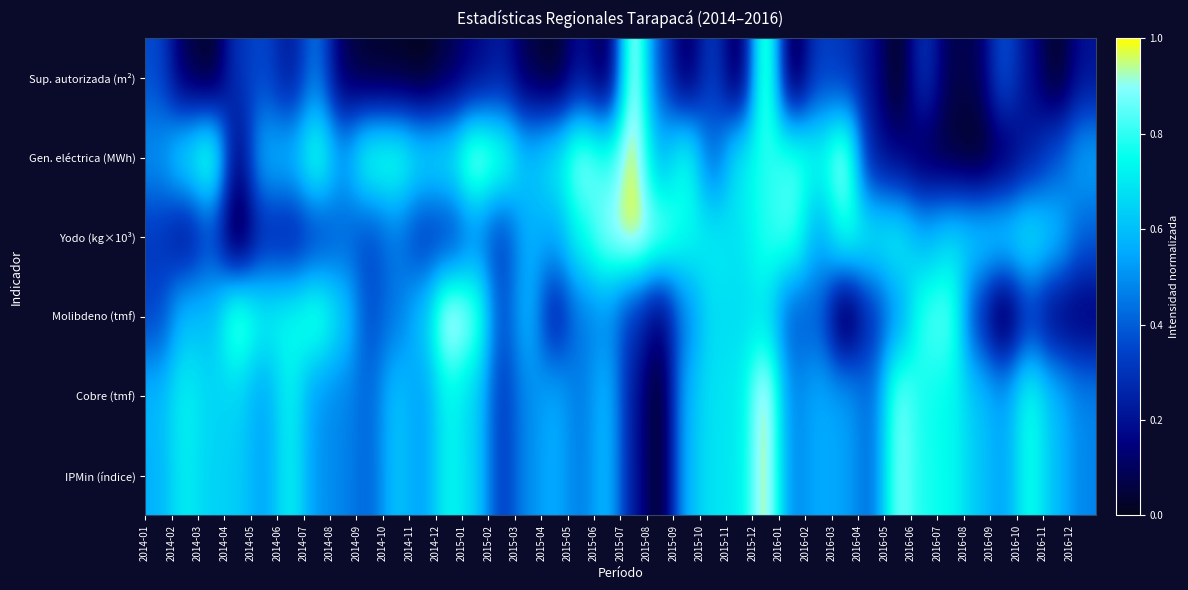

Reading left to right, transcribe all the data shown in this chart.

IPMin (índice): 0.6	0.7	0.6	0.6	0.5	0.7	0.5	0.5	0.4	0.6	0.5	0.7	0.7	0.3	0.5	0.6	0.5	0.6	0.2	0.0	0.6	0.7	0.7	1.0	0.5	0.6	0.5	0.4	0.9	0.8	0.7	0.6	0.5	0.8	0.6	0.5
Cobre (tmf): 0.6	0.7	0.7	0.6	0.5	0.7	0.5	0.5	0.4	0.6	0.5	0.7	0.7	0.3	0.5	0.6	0.5	0.6	0.2	0.0	0.6	0.7	0.7	1.0	0.5	0.6	0.5	0.4	0.9	0.8	0.7	0.6	0.5	0.8	0.6	0.5
Molibdeno (tmf): 0.3	0.6	0.6	0.9	0.7	0.8	0.8	0.7	0.4	0.5	0.6	1.0	0.9	0.3	0.6	0.2	0.5	0.5	0.3	0.1	0.5	0.7	0.7	0.7	0.4	0.4	0.0	0.3	0.5	0.8	0.9	0.3	0.0	0.3	0.1	0.1
Yodo (kg×10³): 0.3	0.2	0.3	0.0	0.3	0.2	0.3	0.4	0.3	0.4	0.3	0.3	0.5	0.3	0.6	0.6	0.8	0.9	1.0	0.9	0.7	0.7	0.7	0.8	0.8	0.6	0.8	0.7	0.7	0.6	0.7	0.7	0.7	0.7	0.6	0.4
Gen. eléctrica (MWh): 0.5	0.7	0.9	0.1	0.6	0.6	0.8	0.5	0.8	0.8	0.7	0.7	1.0	0.8	0.6	0.7	0.9	0.8	1.0	0.6	0.8	0.4	0.7	0.8	0.8	0.7	1.0	0.2	0.2	0.1	0.0	0.0	0.1	0.2	0.4	0.6
Sup. autorizada (m²): 0.4	0.1	0.0	0.3	0.4	0.2	0.5	0.1	0.0	0.0	0.0	0.1	0.2	0.2	0.1	0.0	0.2	0.0	1.0	0.4	0.1	0.3	0.0	0.9	0.0	0.3	0.3	0.2	0.0	0.3	0.1	0.1	0.4	0.2	0.0	0.2